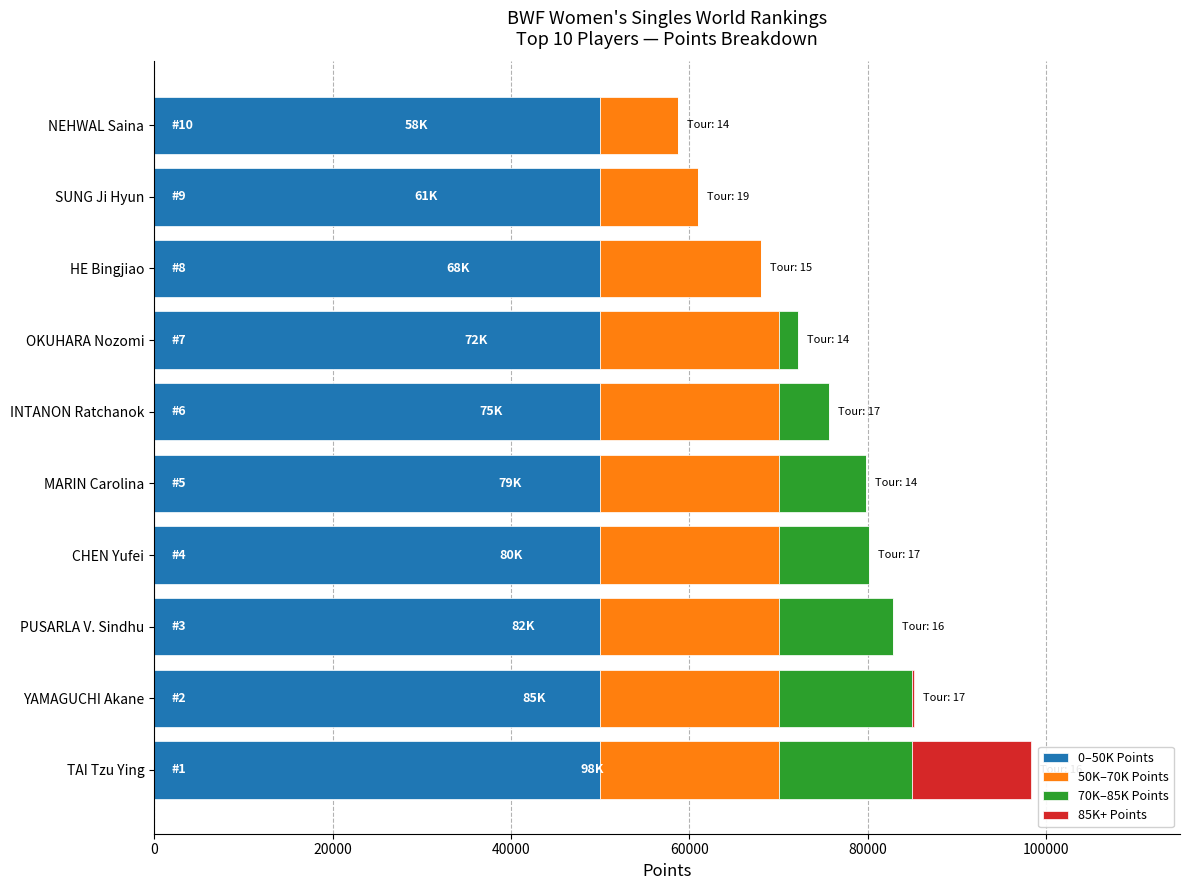

What is the sum of all 0–50K Points values?

500000